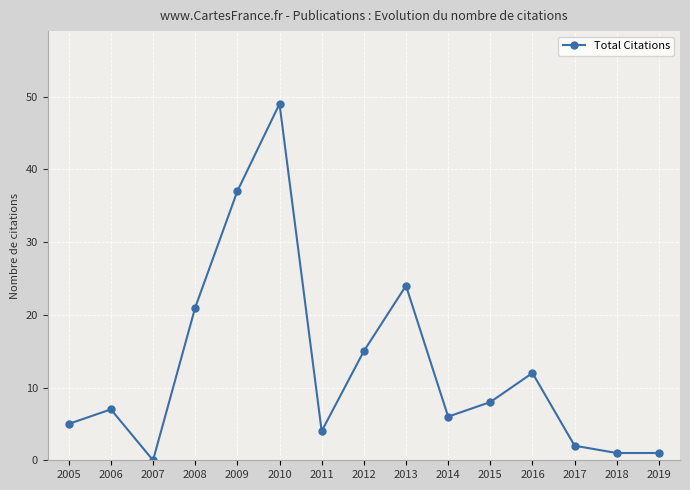

What is the difference between the maximum and minimum values?

49